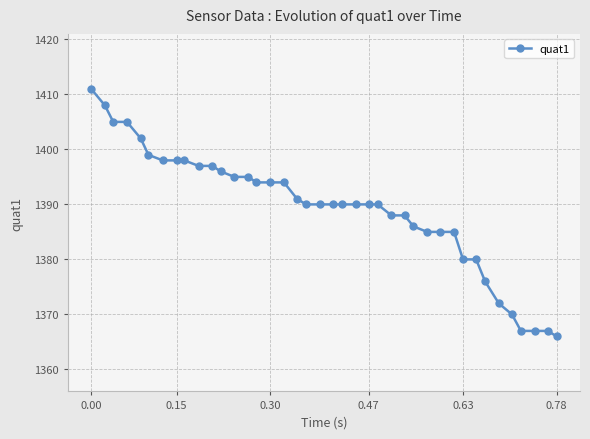

What is the sum of all values?

55569